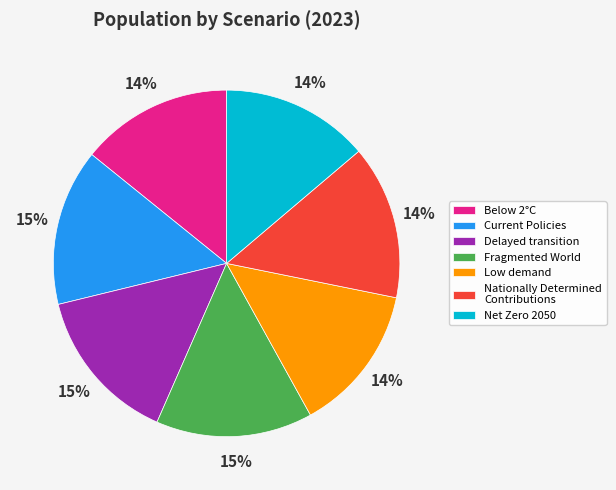

To the nearest percent, what is the combined percentage of Below 2°C and Fragmented World?

29%